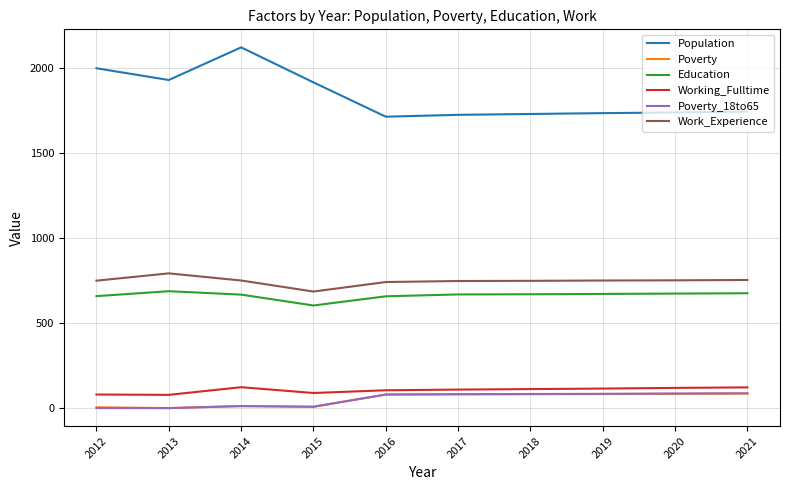

True or false: Population and Working_Fulltime cross at least once.

False